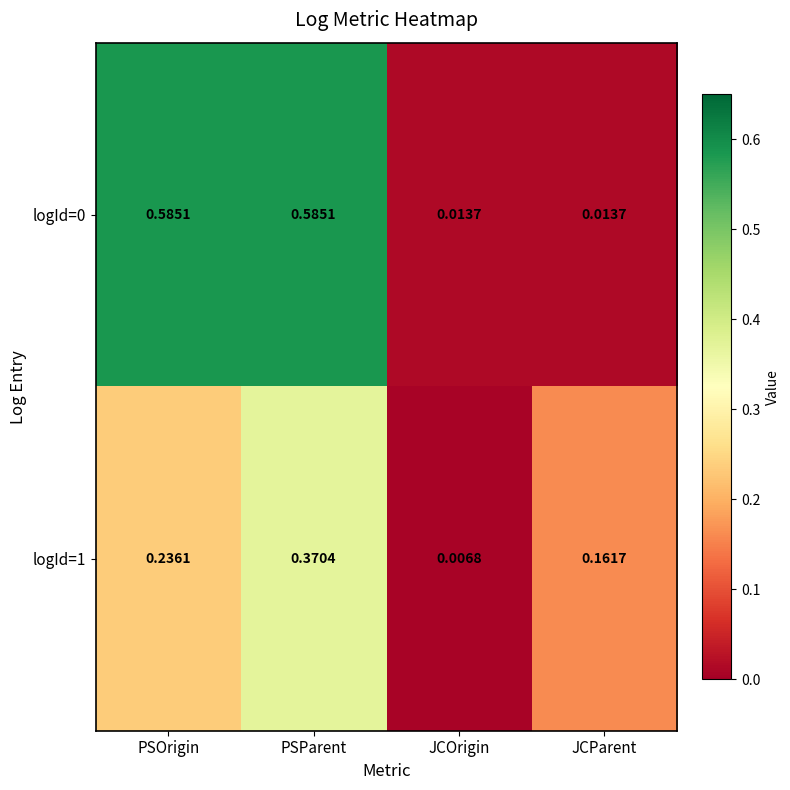

Is the value of logId=1 at JCParent greater than the value of logId=0 at JCParent?

Yes